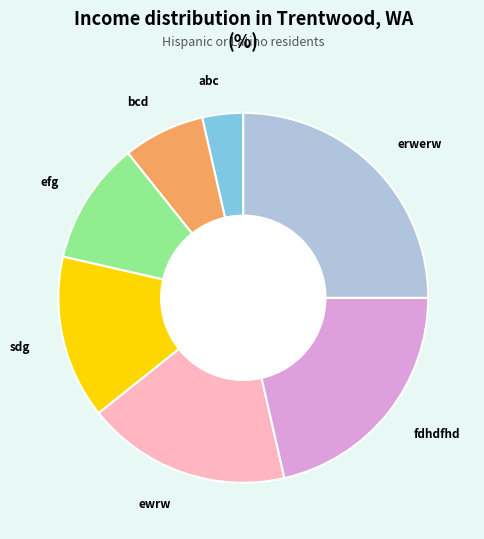

Is fdhdfhd the majority of the pie?

No